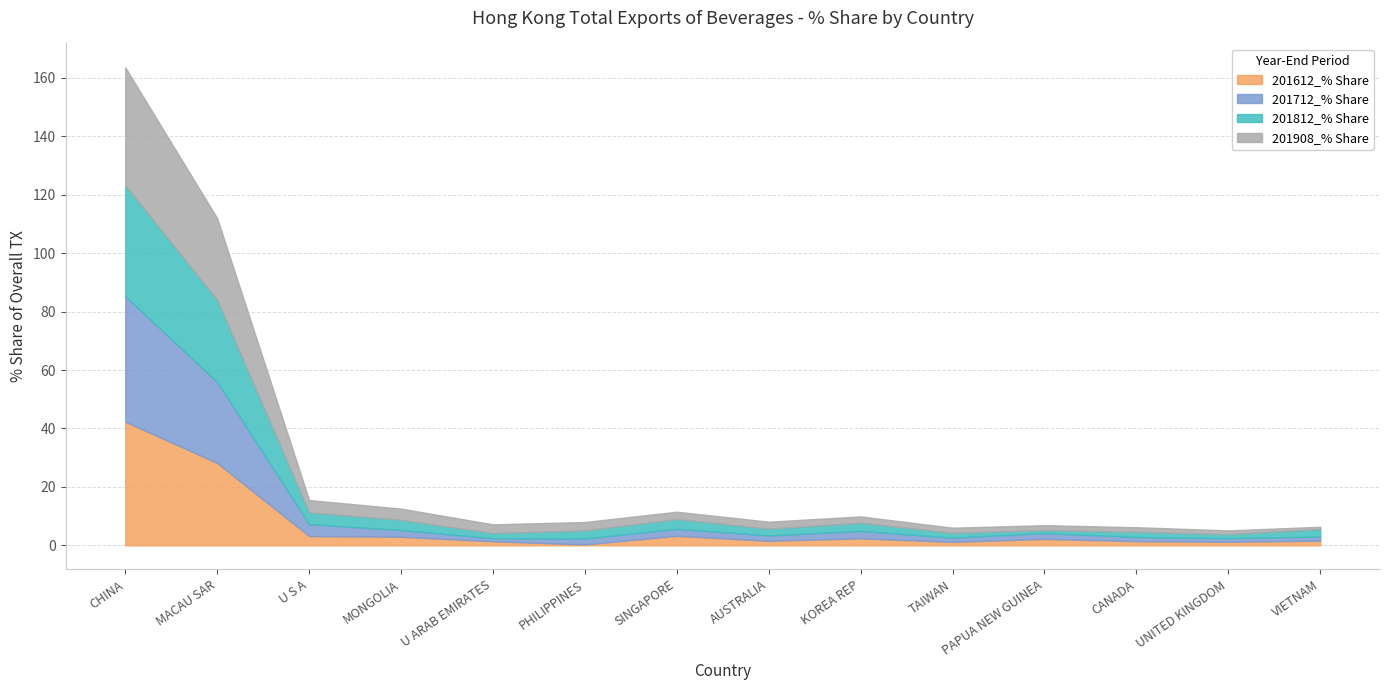

What is the total value across all series at CANADA?

6.2